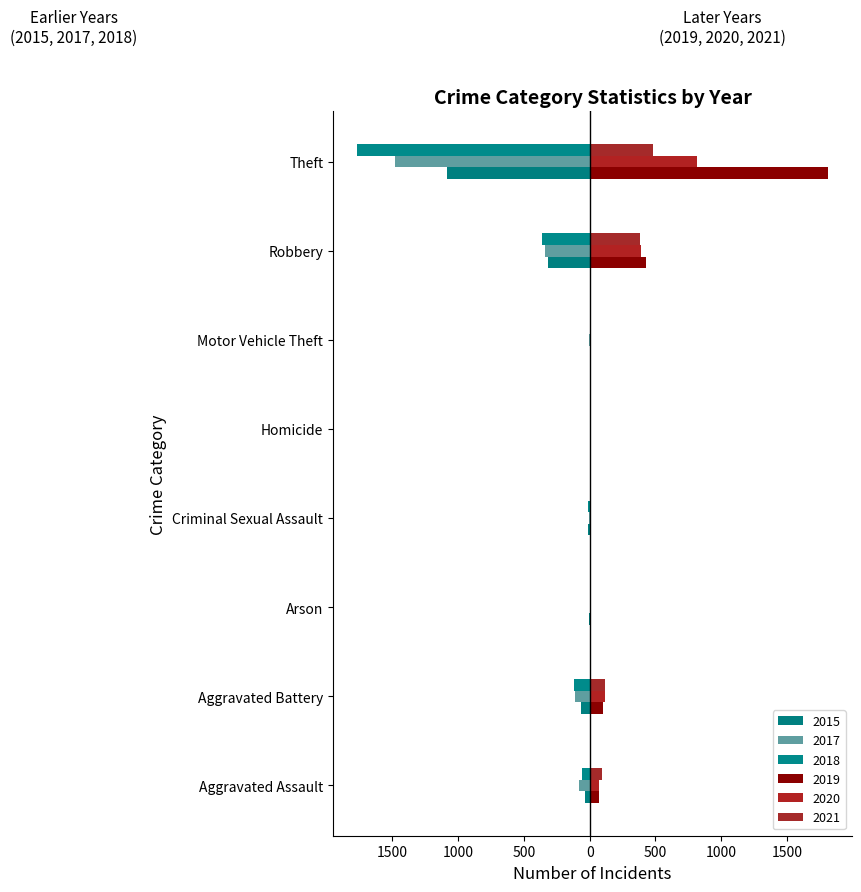

What is the difference between the highest and lowest values at Motor Vehicle Theft?

4